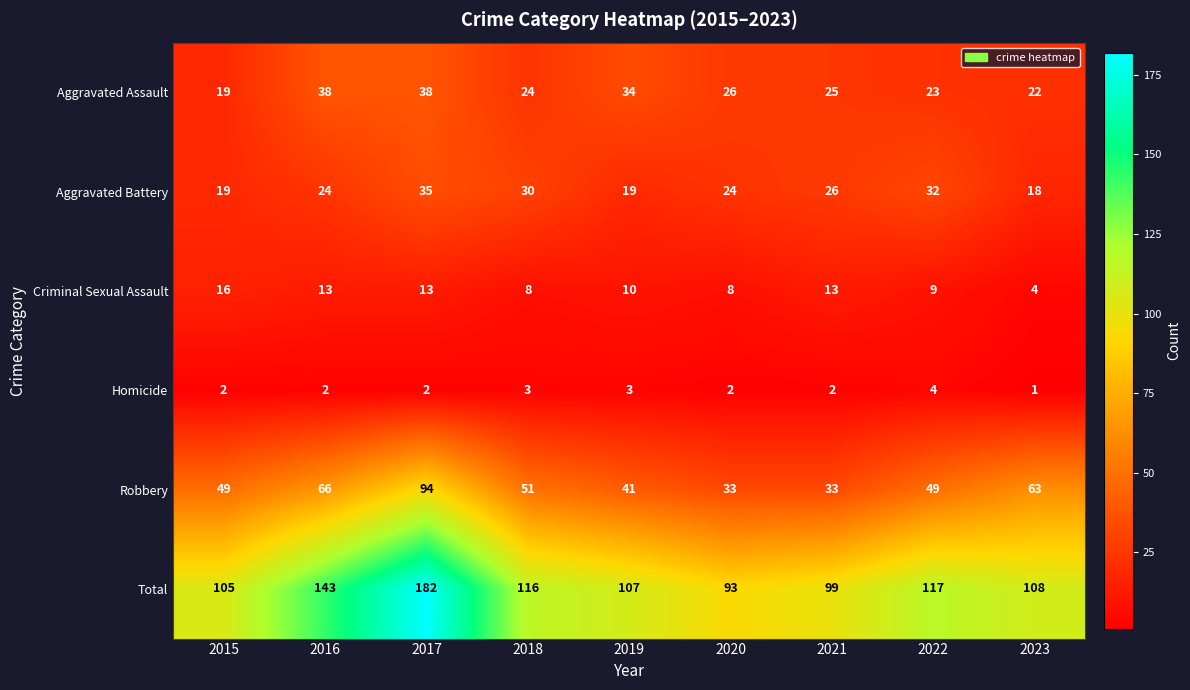

What is the difference between the maximum and minimum values in the Aggravated Assault series?

19